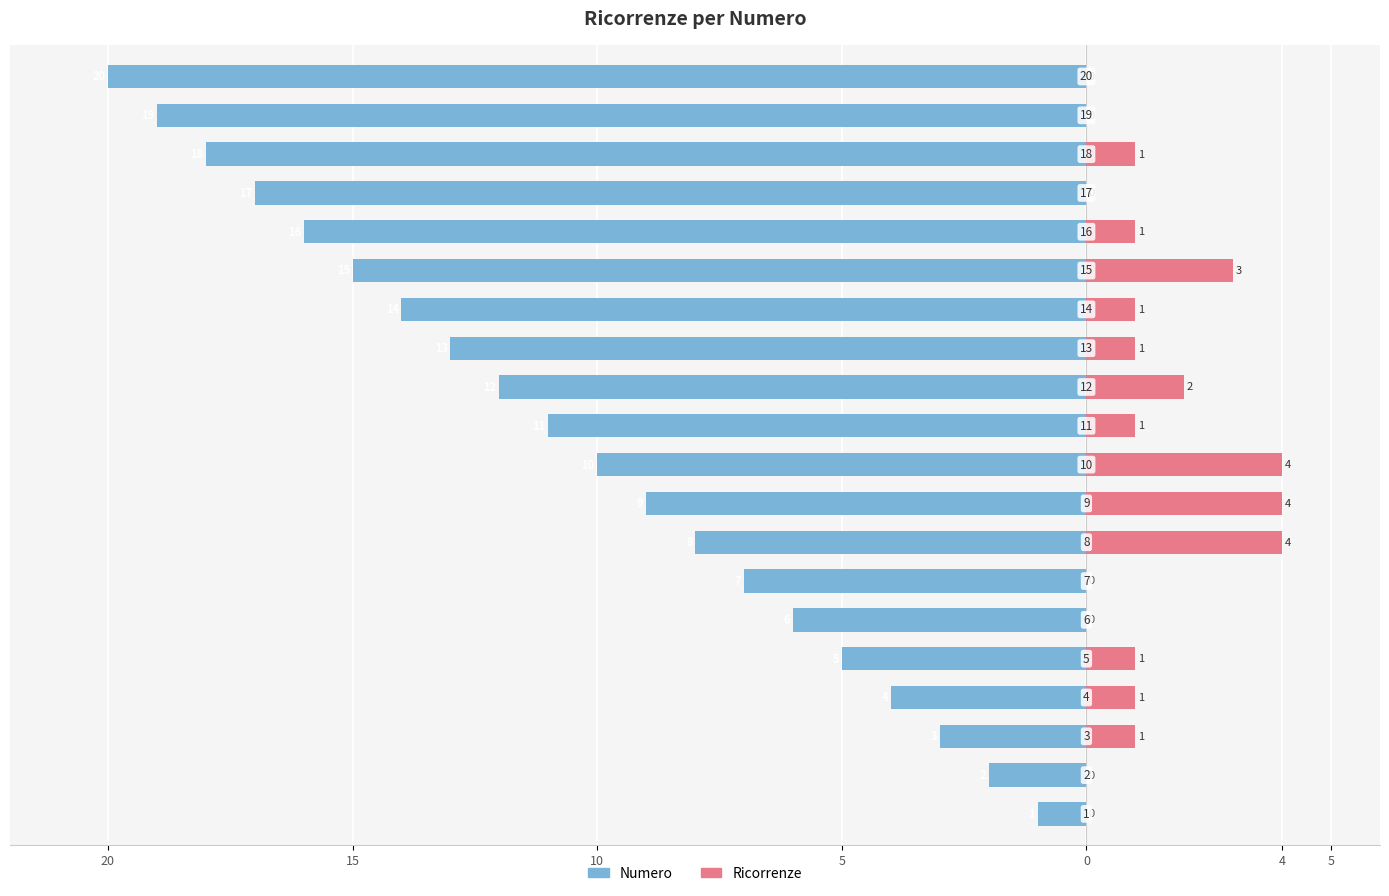

How many data points in Ricorrenze are above 1?

5